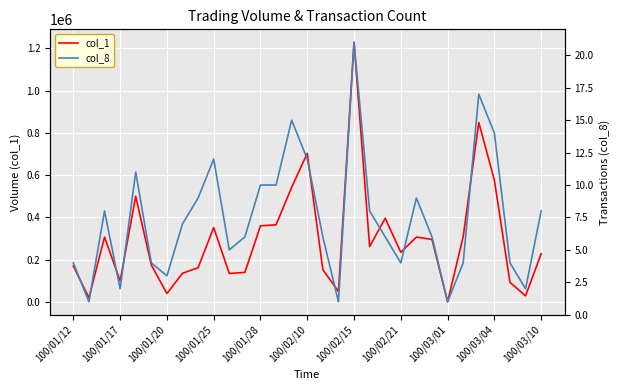

Which series has the largest total across all categories?

col_1